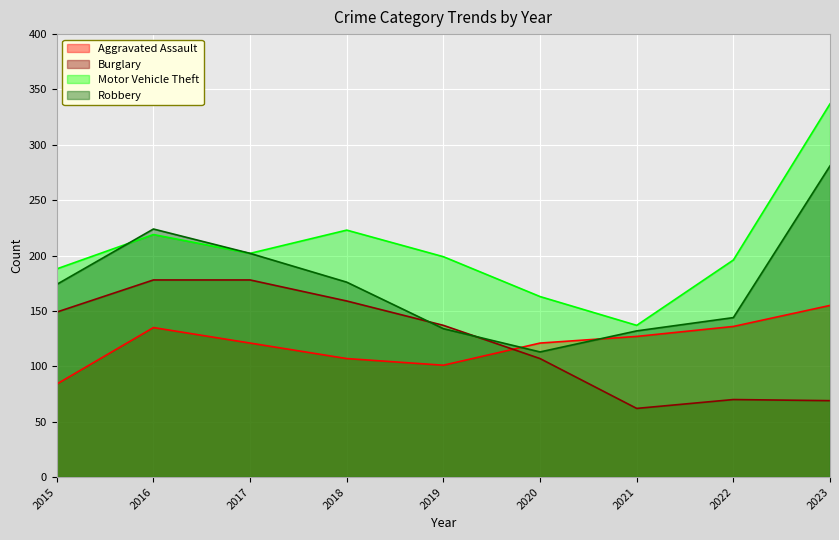

What is the sum of the Motor Vehicle Theft values at 2016 and 2022?

415